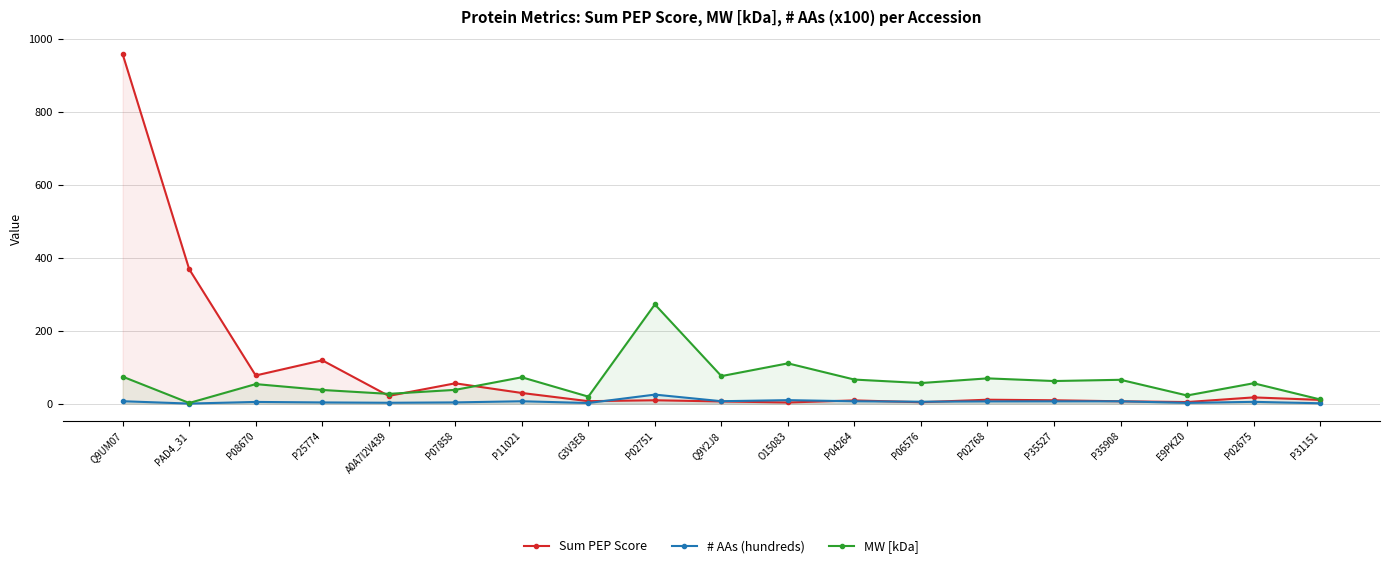

Reading right to left, list all the values displayed in this chart.

Sum PEP Score: 10.3	17.1	4.4	6.4	9.2	10.7	3.9	8.9	3.2	6.0	9.3	6.7	29.2	55.8	21.2	118.9	77.2	369.0	958.7
# AAs (hundreds): 1.0	4.9	2.0	6.4	6.2	6.1	5.3	6.4	9.6	6.7	24.8	1.7	6.5	3.4	2.4	3.3	4.7	0.2	6.6
MW [kDa]: 11.5	55.9	22.4	65.4	62.0	69.3	56.5	66.0	110.5	75.5	272.2	19.2	72.3	37.8	26.8	37.5	53.6	1.8	74.0